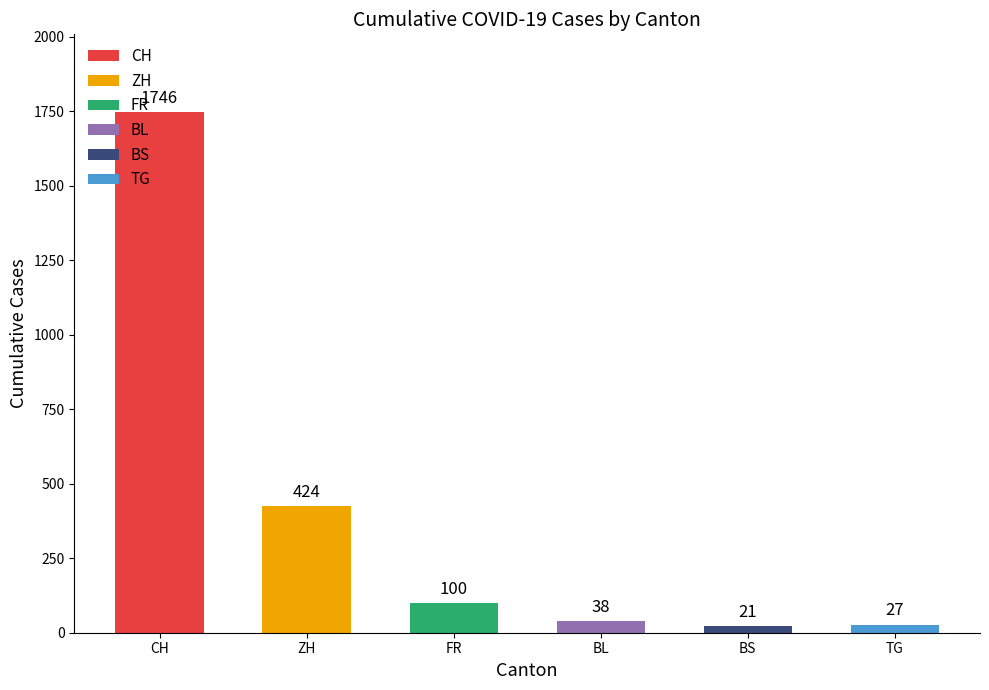

What are all the series names shown in the legend?

CH, ZH, FR, BL, BS, TG